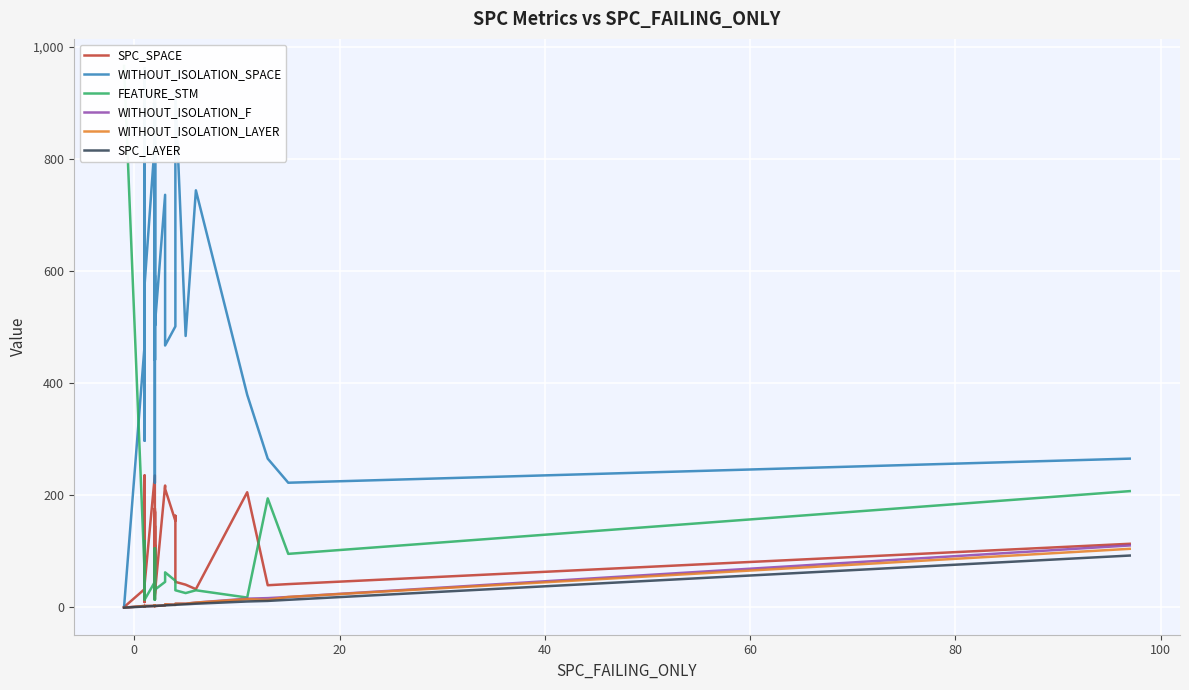

List the series in order of their peak value, highest first.

FEATURE_STM, WITHOUT_ISOLATION_SPACE, SPC_SPACE, WITHOUT_ISOLATION_F, WITHOUT_ISOLATION_LAYER, SPC_LAYER